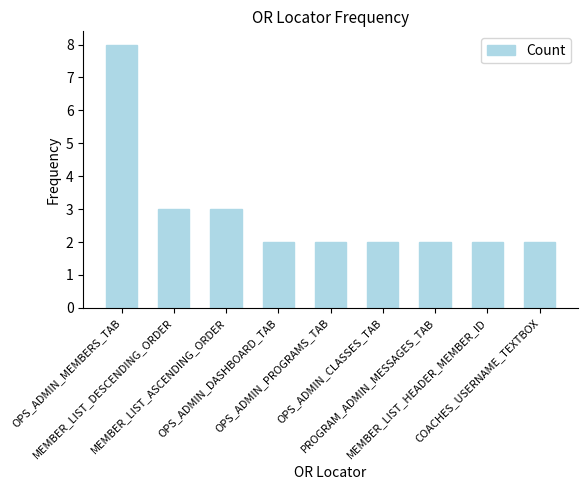

How many values are between 2 and 3?

8